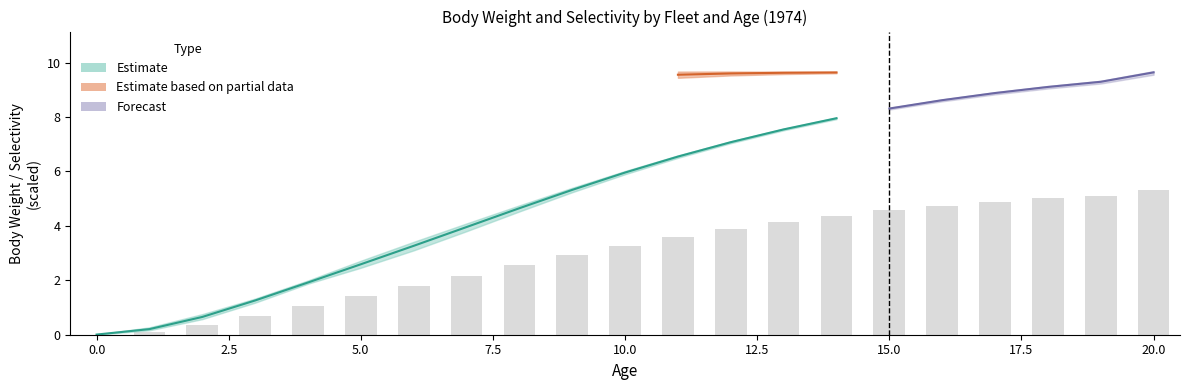

Is the value of bodywt_fleet2 at 14 greater than the value of bodywt_fleet1 at 18?

No